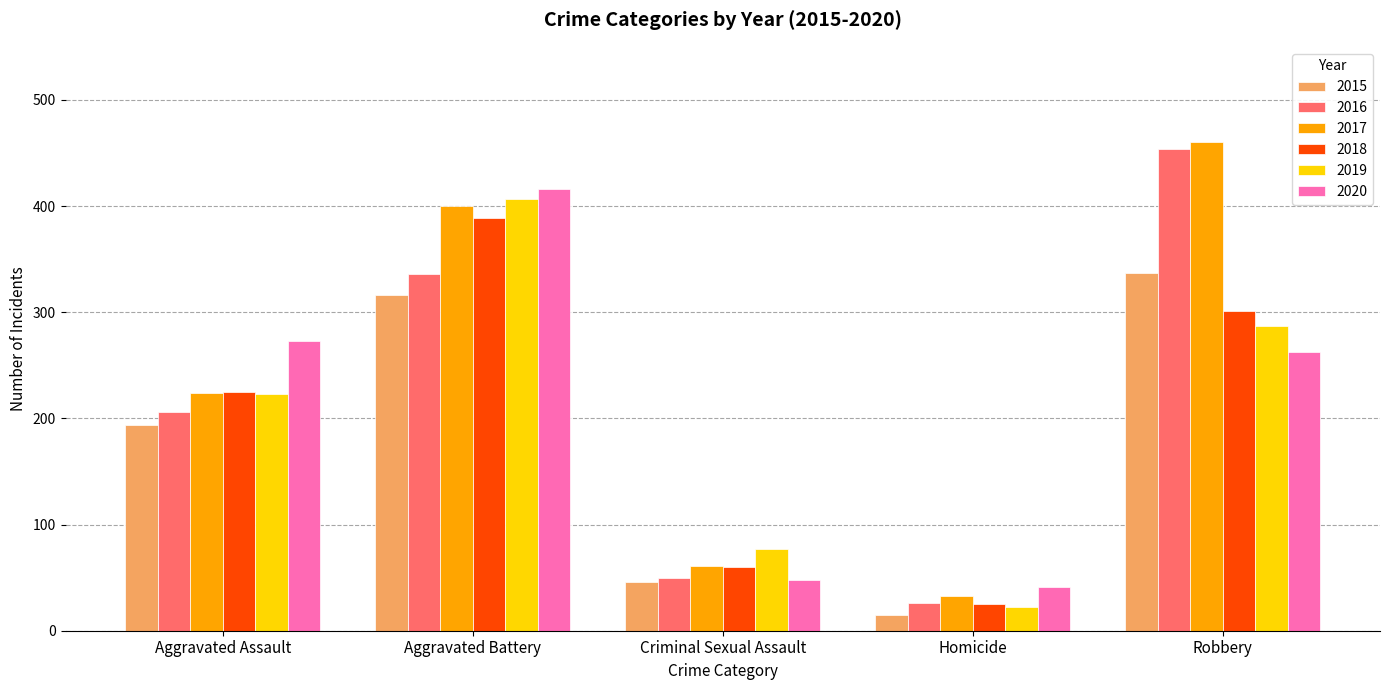

What is the difference between the 2019 values at Criminal Sexual Assault and Homicide?

55